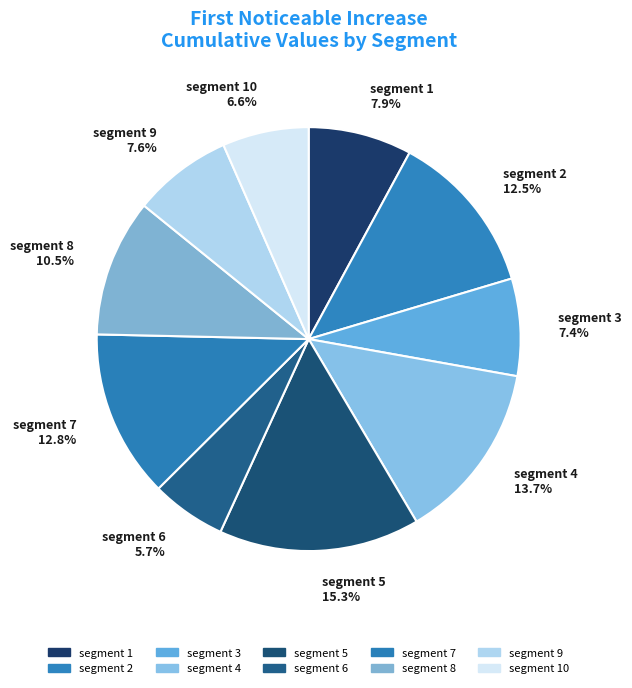

How many segments does this pie chart have?

10